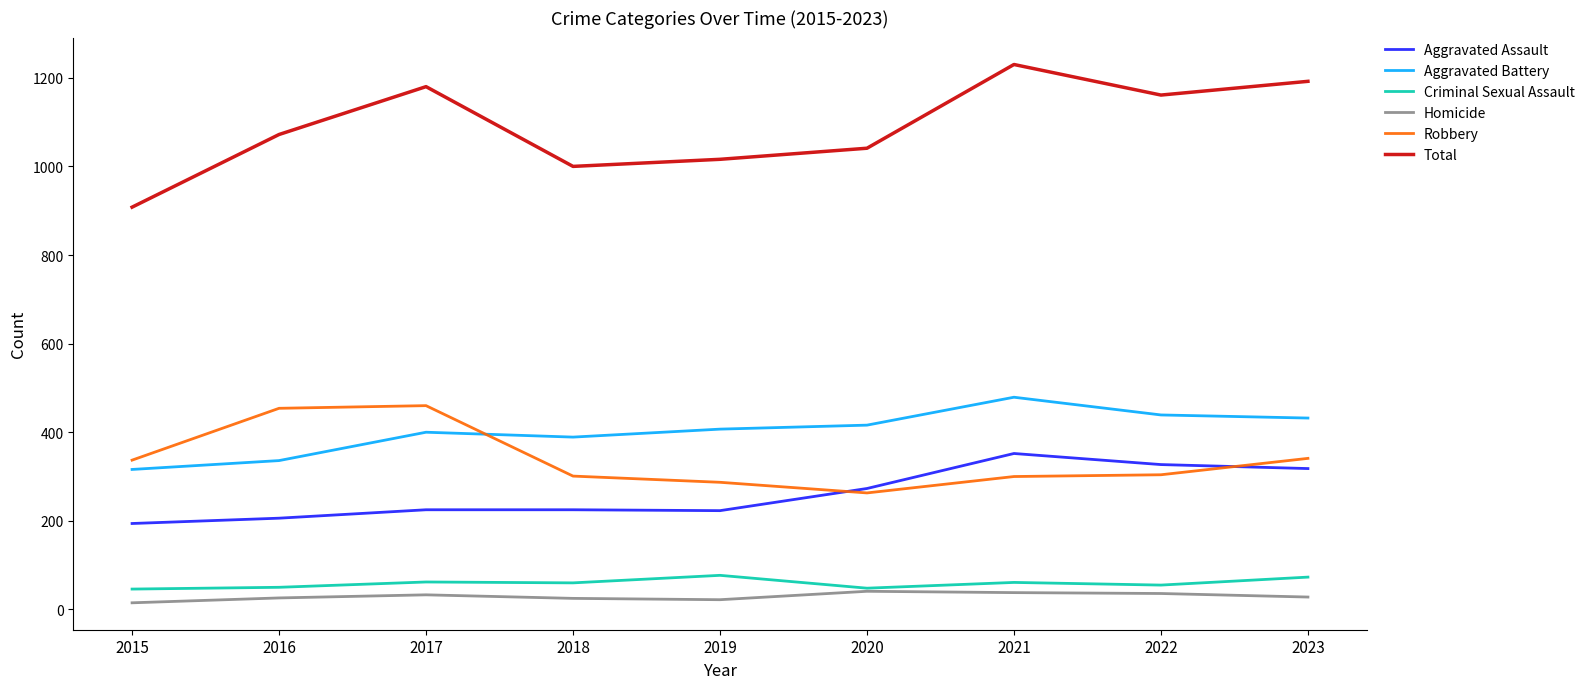

Which series has the largest range (max minus min)?

Total